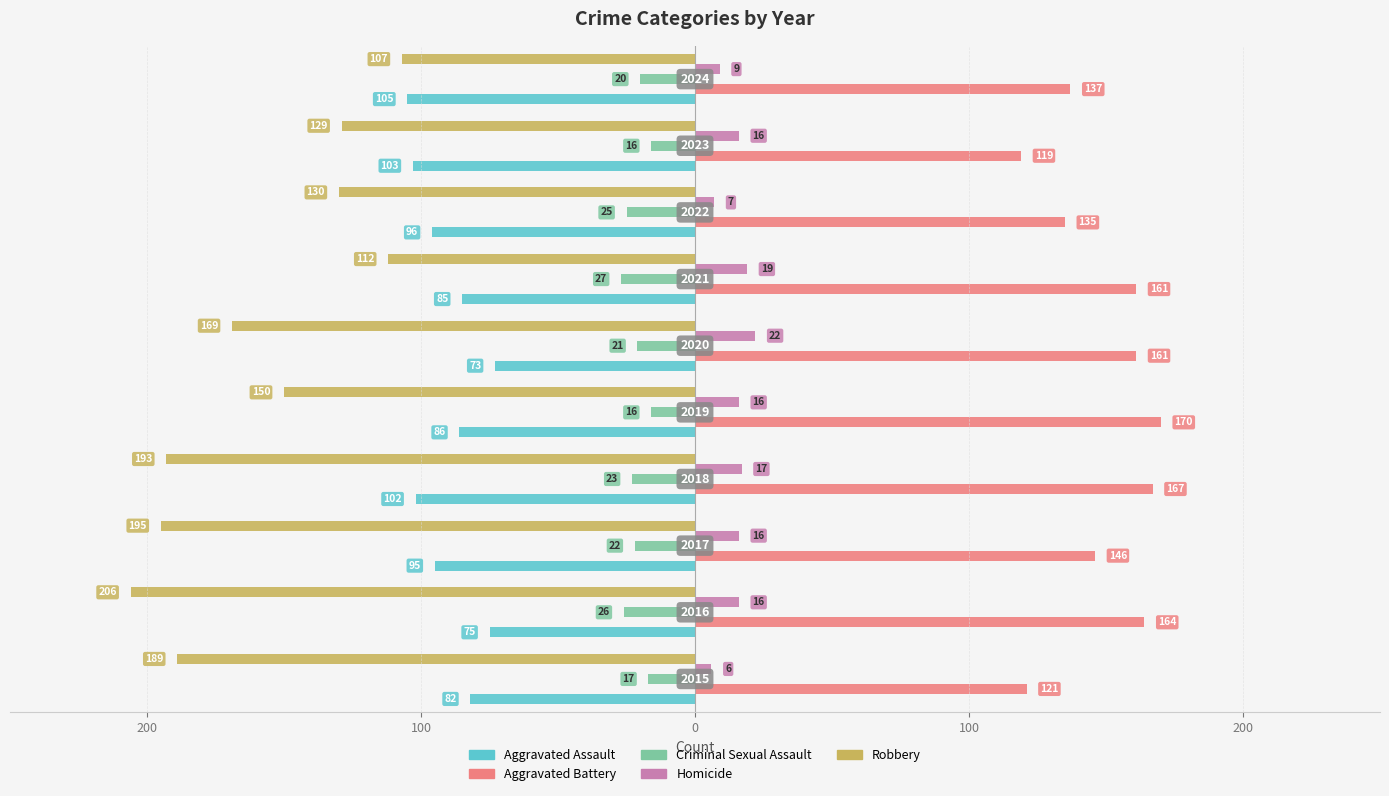

Reading left to right, transcribe all the data shown in this chart.

Aggravated Assault: -82	-75	-95	-102	-86	-73	-85	-96	-103	-105
Aggravated Battery: 121	164	146	167	170	161	161	135	119	137
Criminal Sexual Assault: -17	-26	-22	-23	-16	-21	-27	-25	-16	-20
Homicide: 6	16	16	17	16	22	19	7	16	9
Robbery: -189	-206	-195	-193	-150	-169	-112	-130	-129	-107